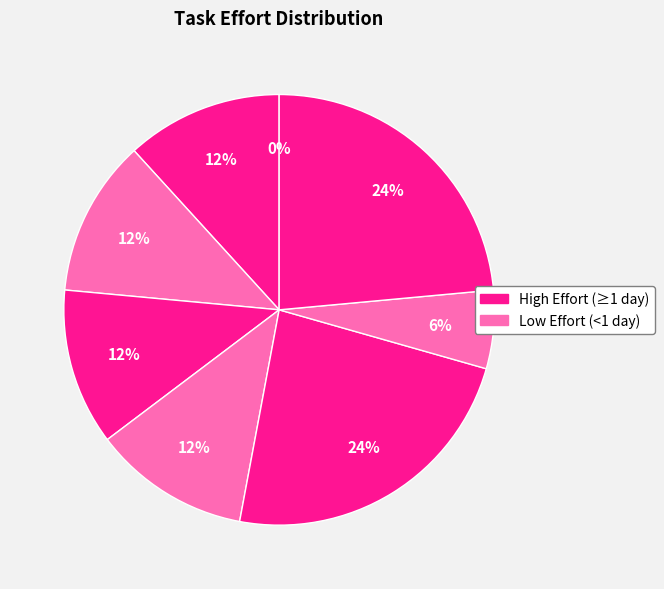

To the nearest percent, what portion does Task 2 represent?

12%